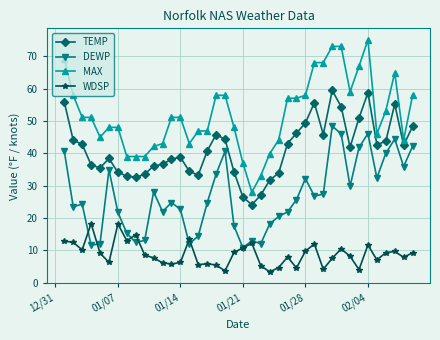

What is the value of the DEWP point at the 22nd from the left?

13.0